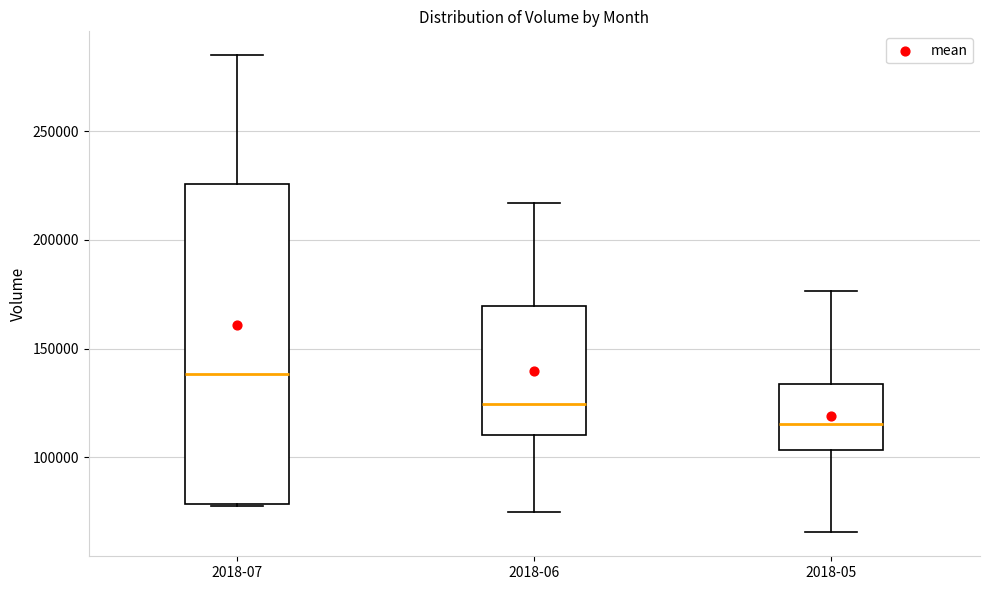

Which box's median line is the highest?

2018-07